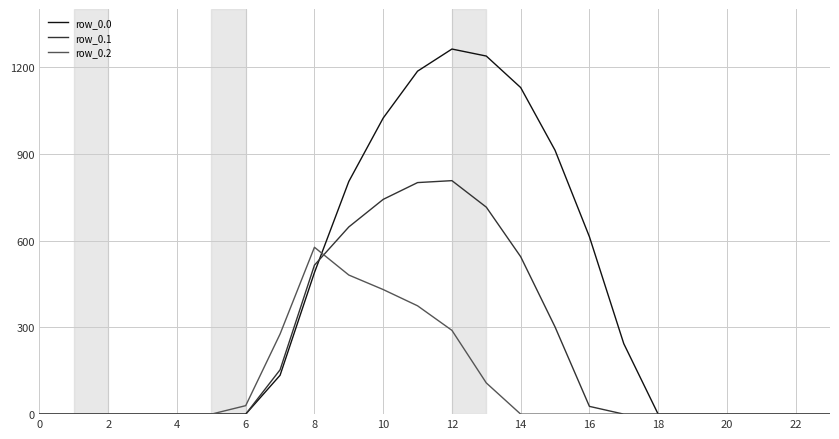

Is this an area chart (filled region under the line)?

No